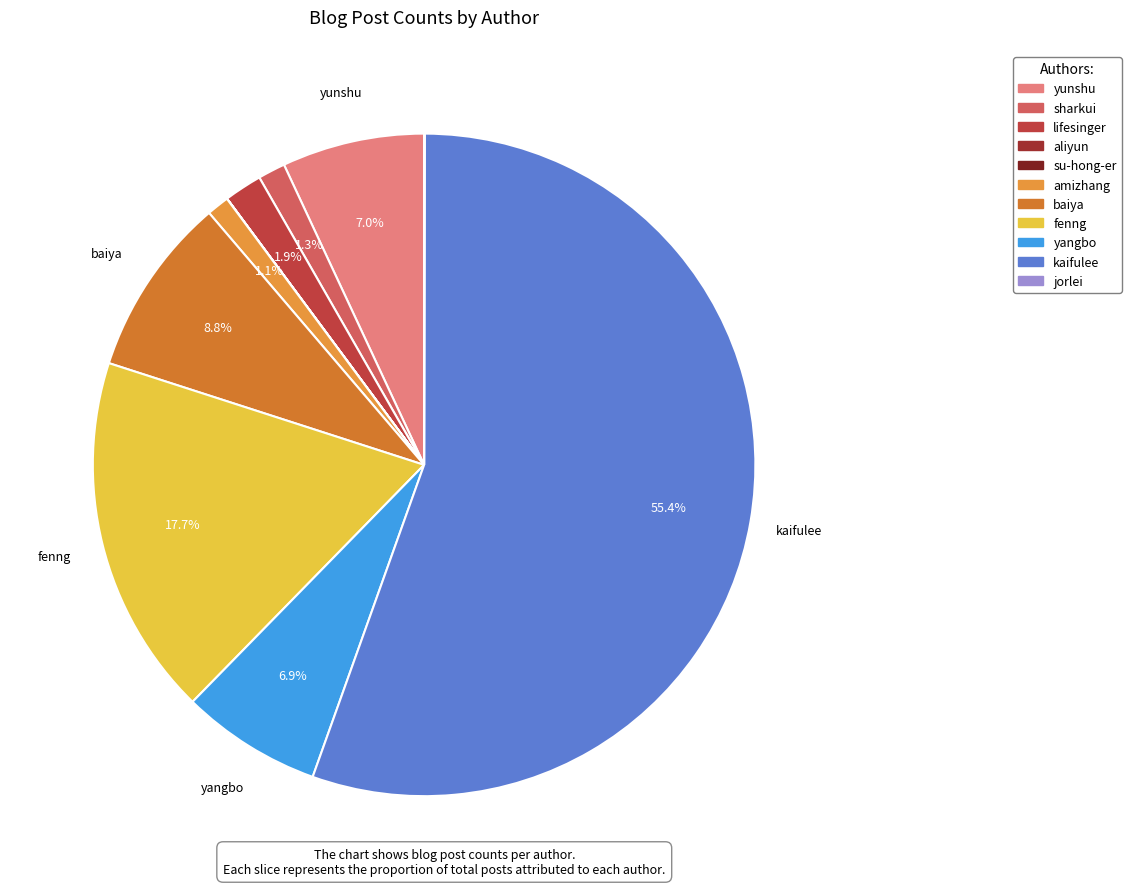

How many slices are in this pie chart?

11